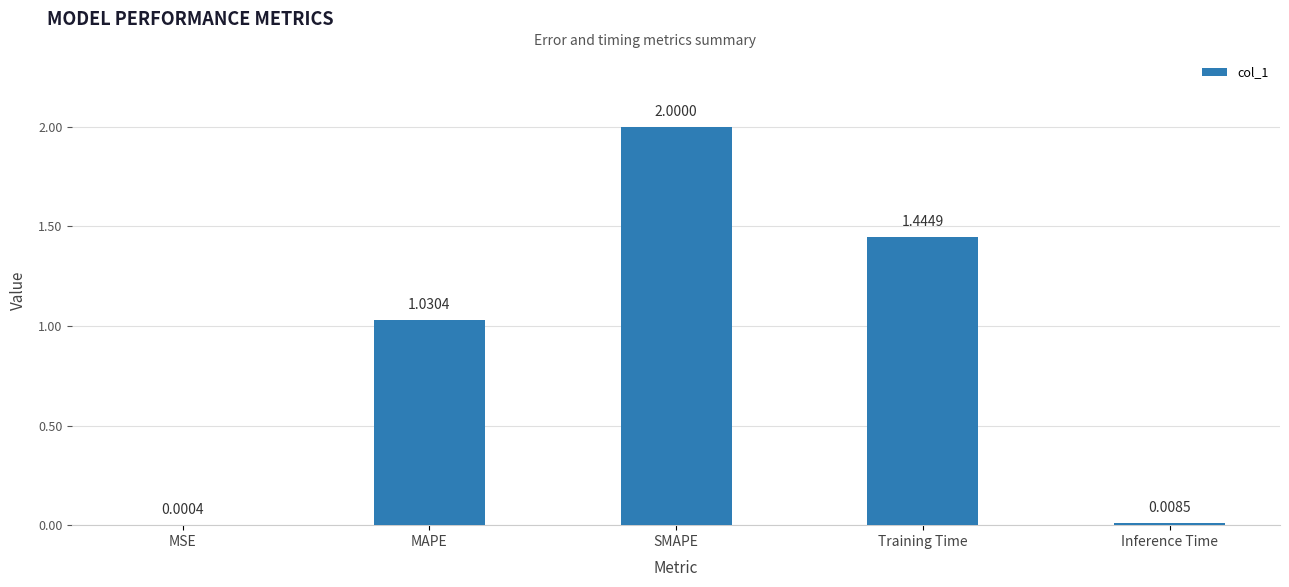

Are the bars horizontal?

No